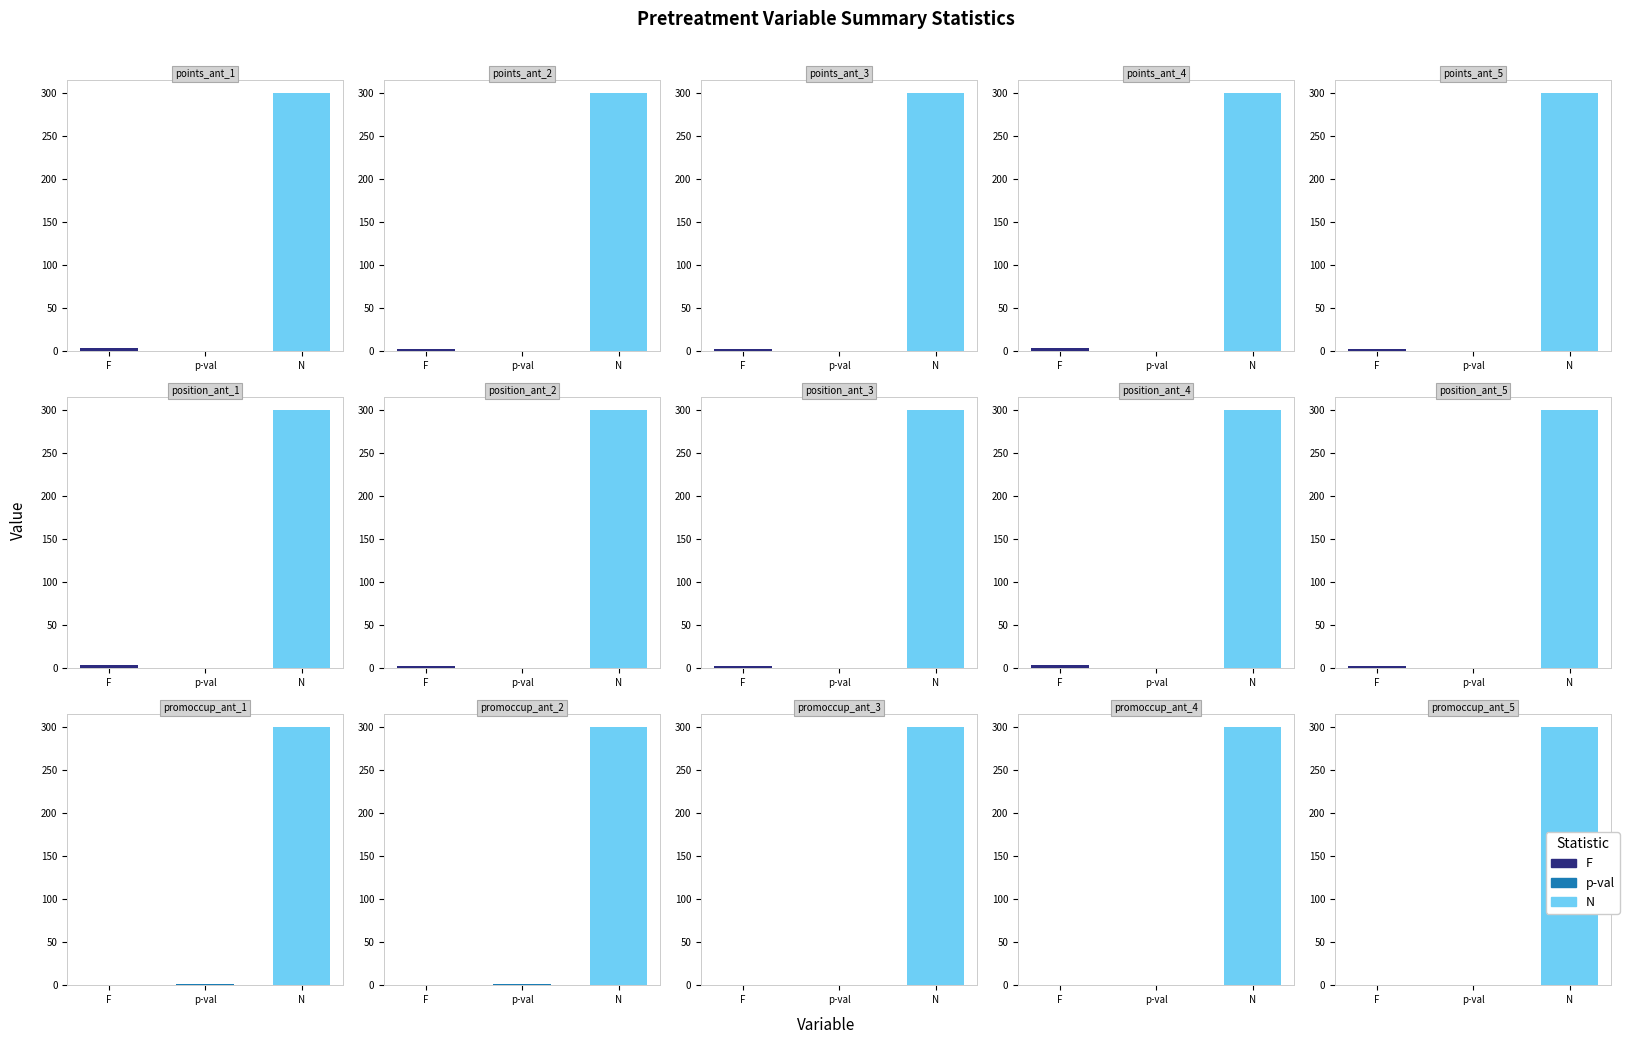

What is the total value across all series at position_ant_3?

302.5